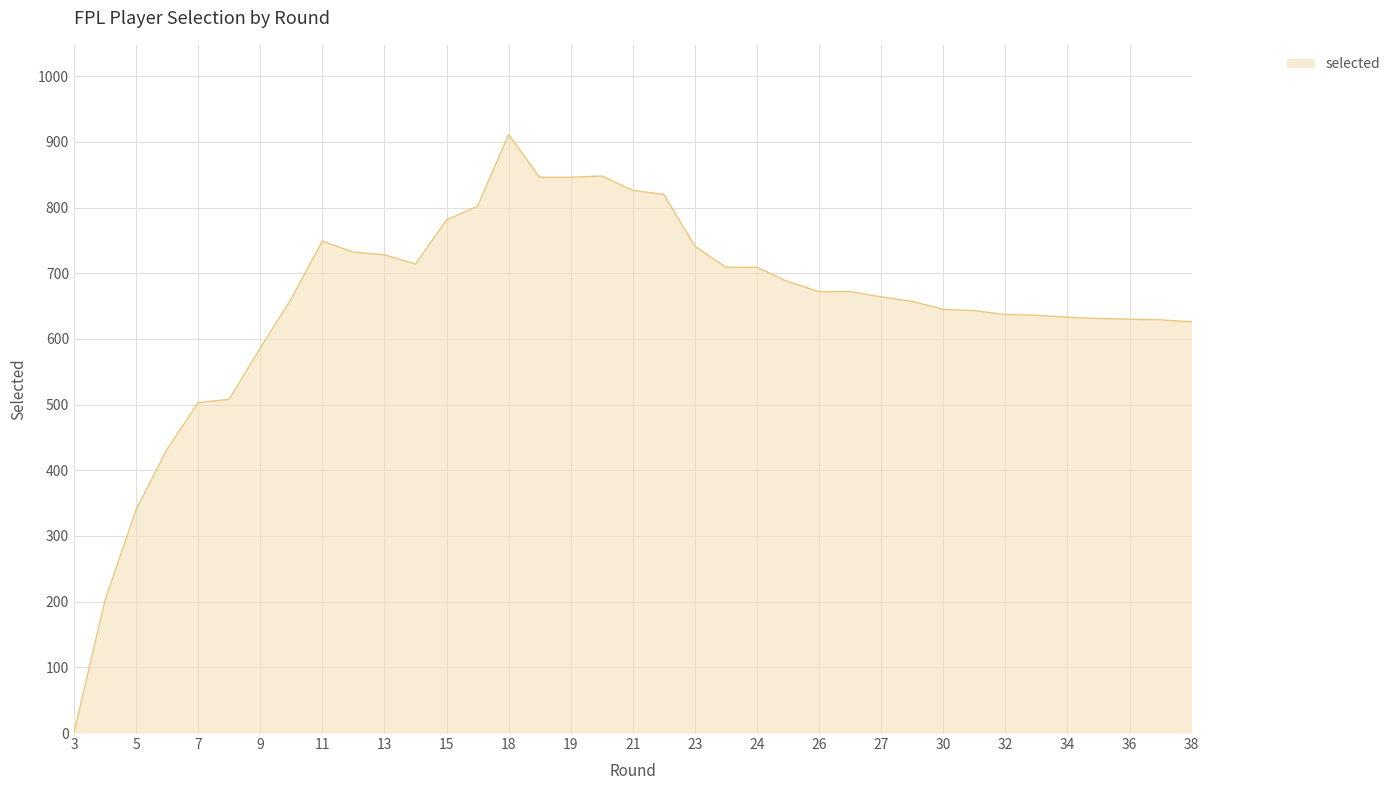

What is the difference between the maximum and minimum values?

911